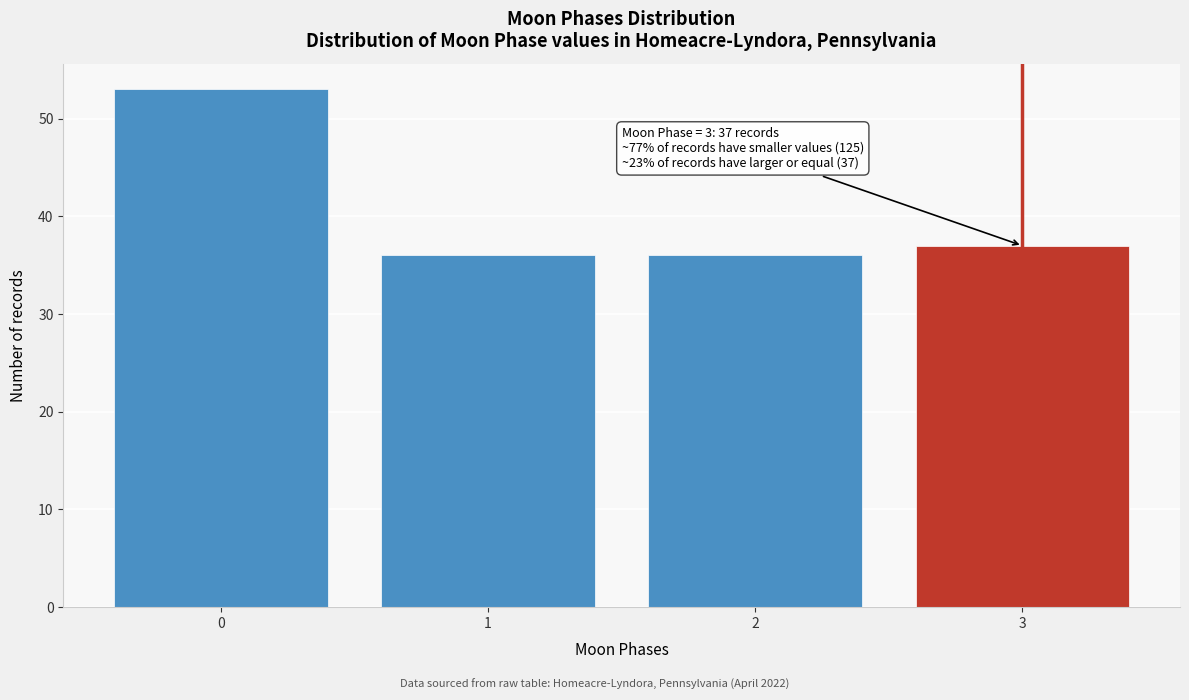

Over which range of the x-axis is the bar tallest?

-0.5 to 0.5